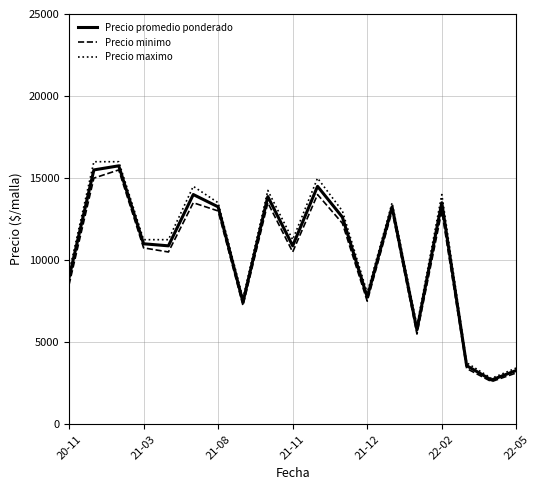

Which series has the largest range (max minus min)?

Precio maximo